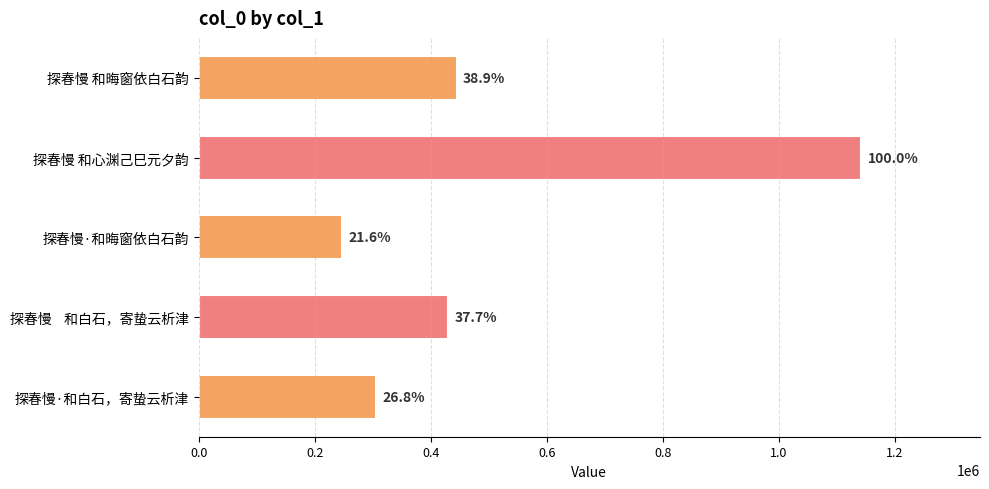

How many bars are there in total?

5